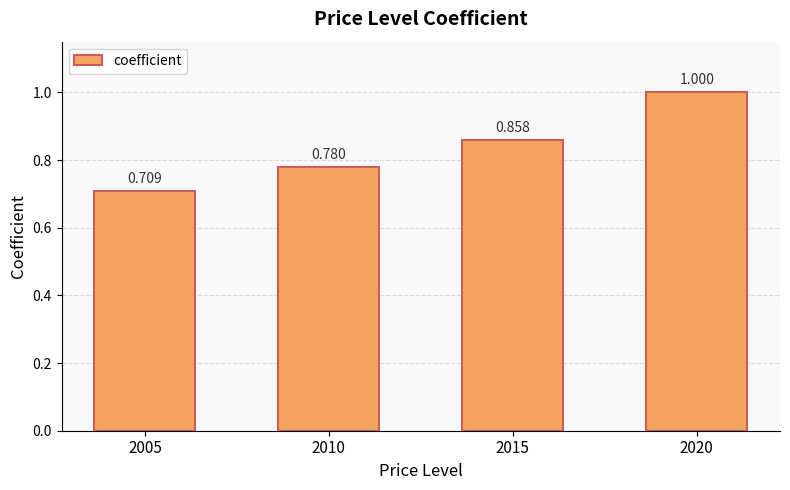

Are the bars grouped side by side (vs. stacked)?

No